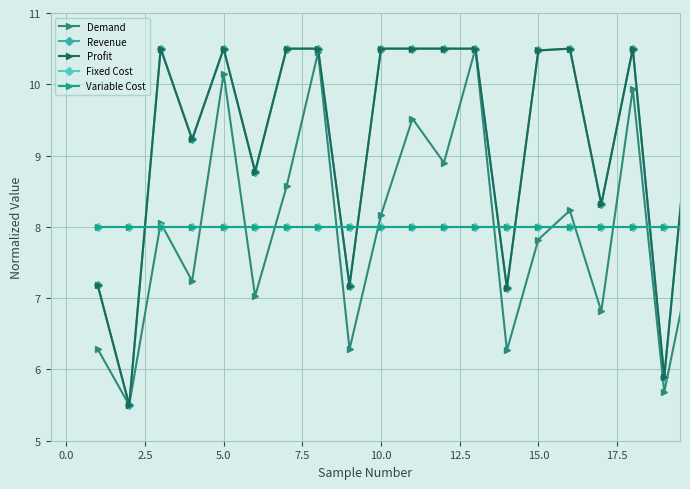

How many lines are shown in the chart?

5